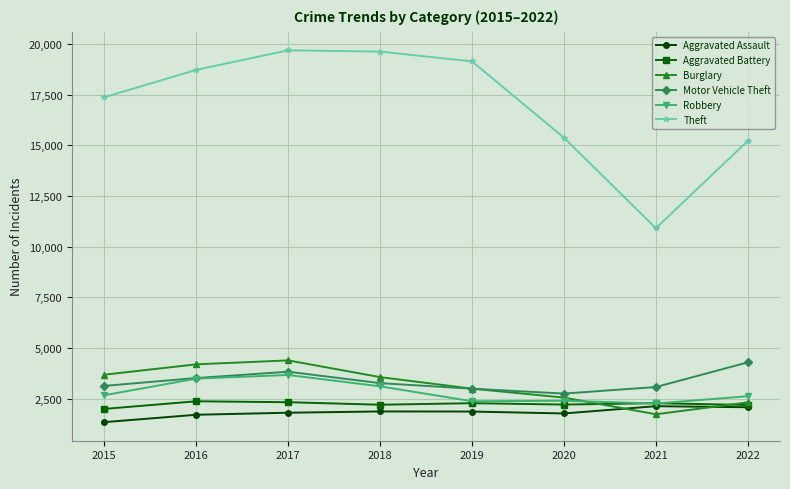

What are all the series names shown in the legend?

Aggravated Assault, Aggravated Battery, Burglary, Motor Vehicle Theft, Robbery, Theft